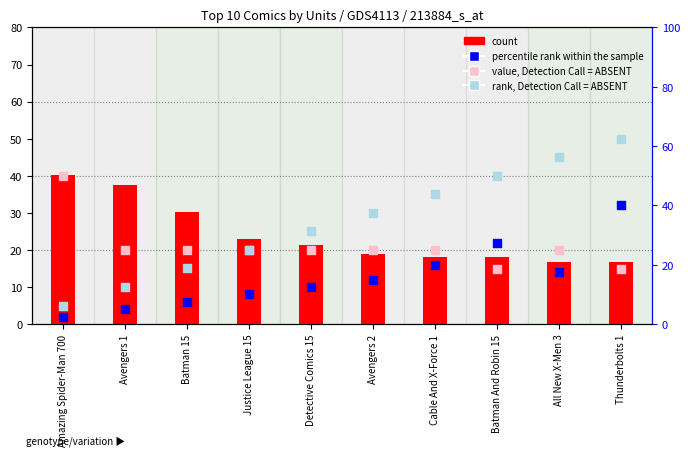

What is the total value across all series at Batman And Robin 15?

100.4